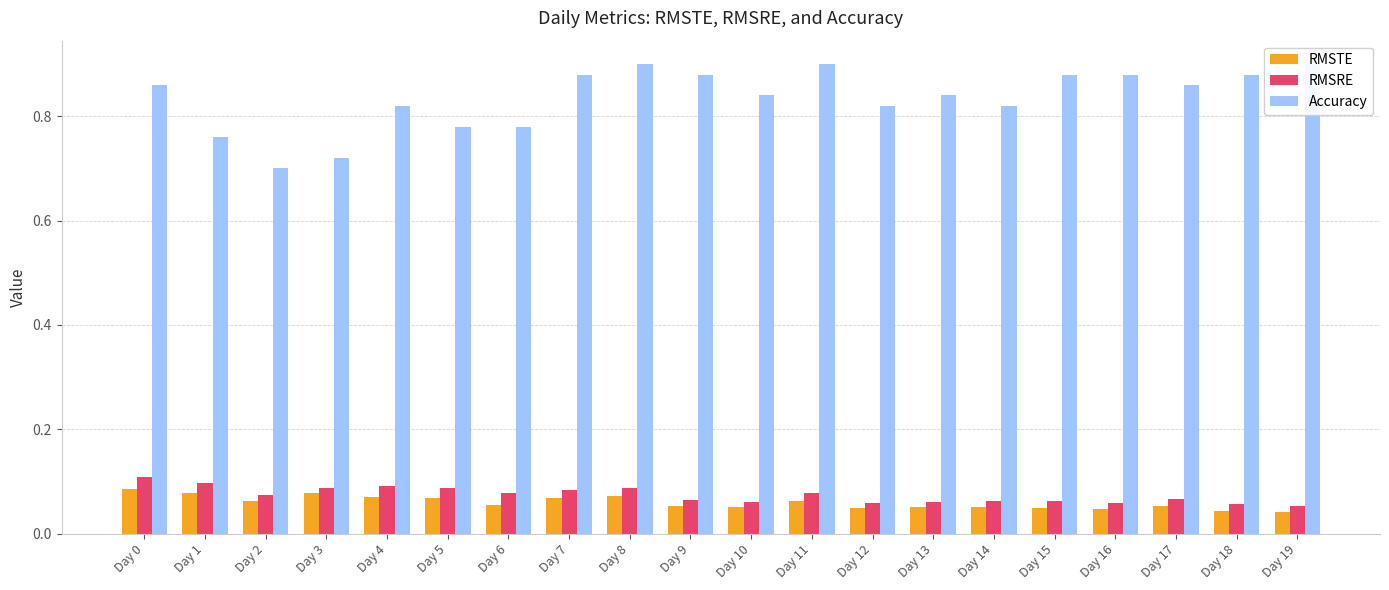

Which series has the widest spread of values?

Accuracy